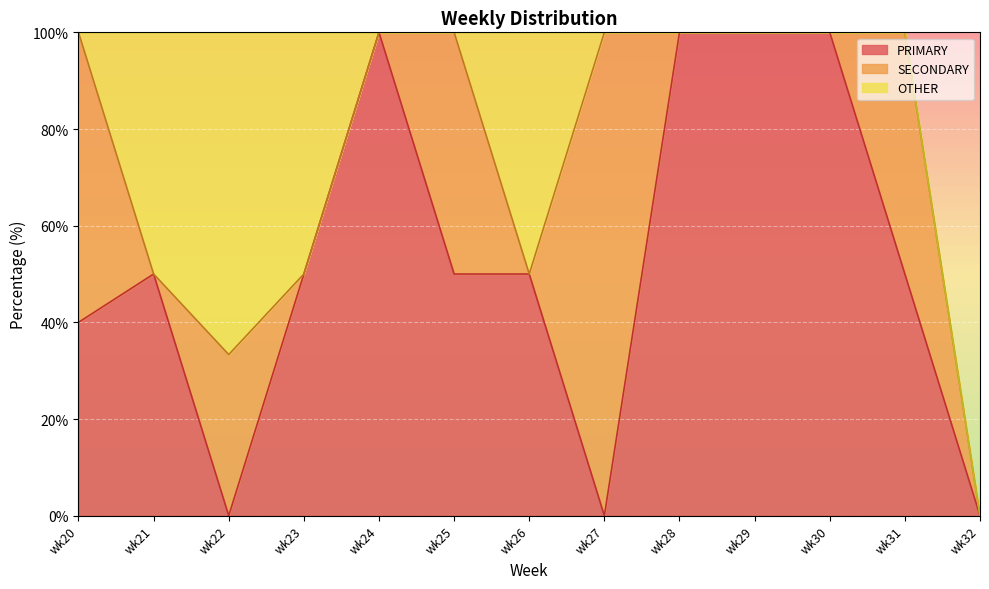

Which series changed the most between wk21 and wk24?

PRIMARY